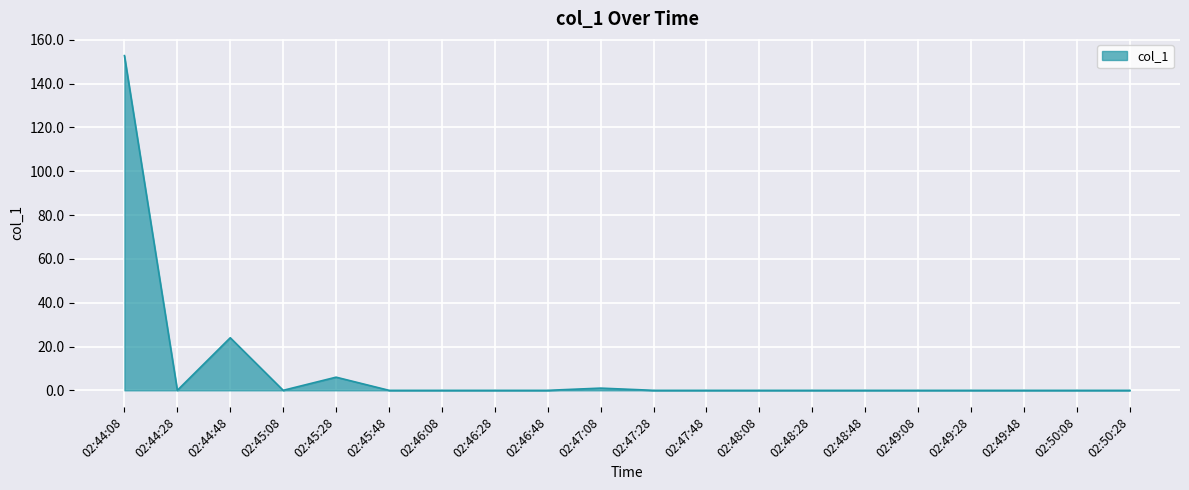

Does the chart have visible grid lines?

Yes